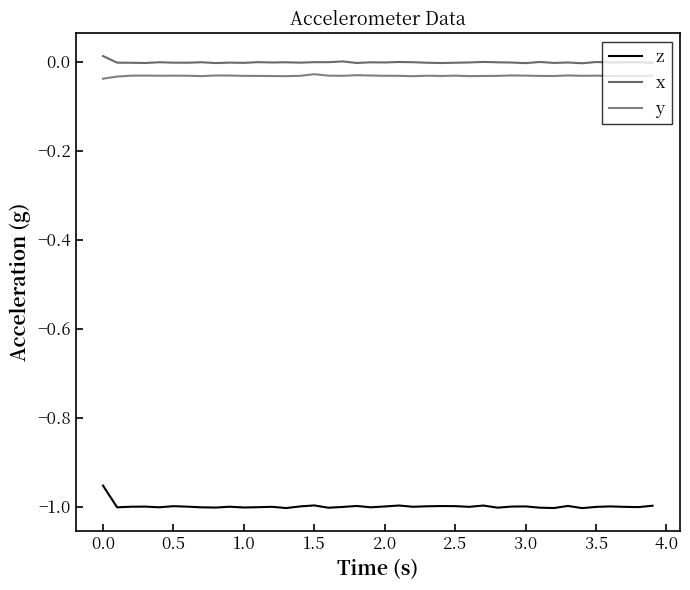

Does the chart display data point markers on the line(s)?

No